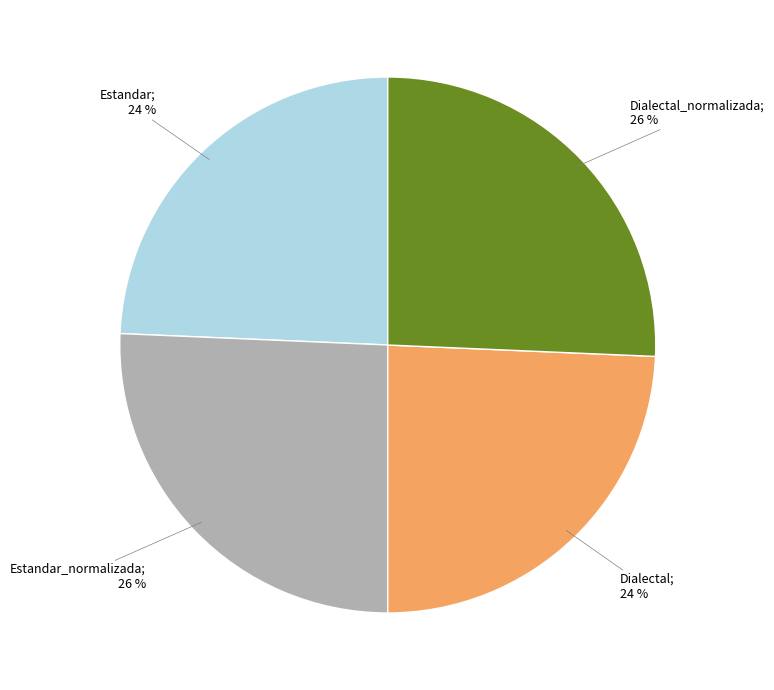

Is there a majority slice in this chart?

No